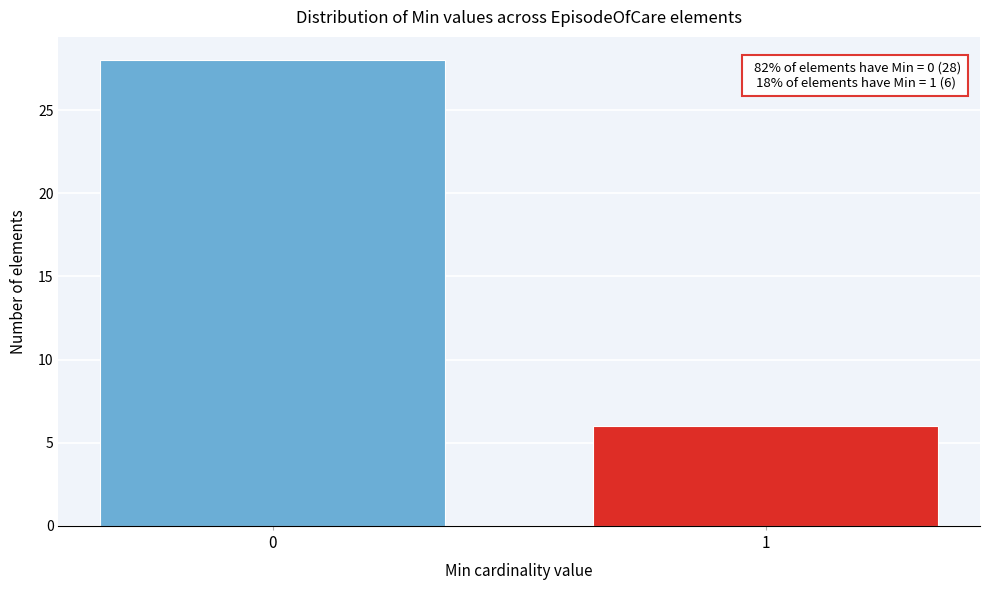

Reading left to right, extract all data points from this chart.

28	6